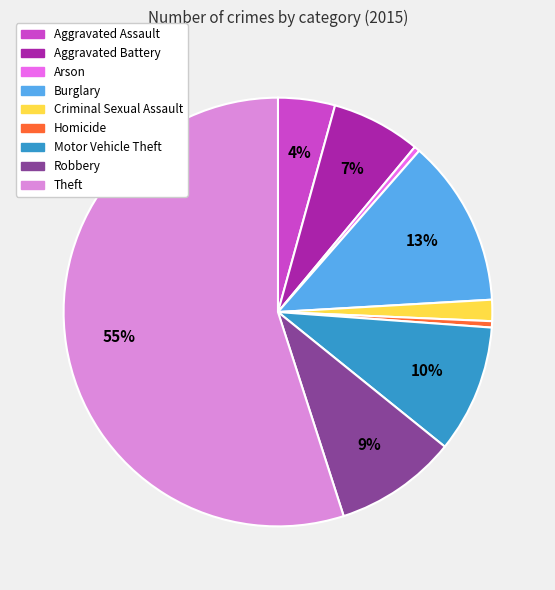

Between Homicide and Motor Vehicle Theft, which is larger?

Motor Vehicle Theft